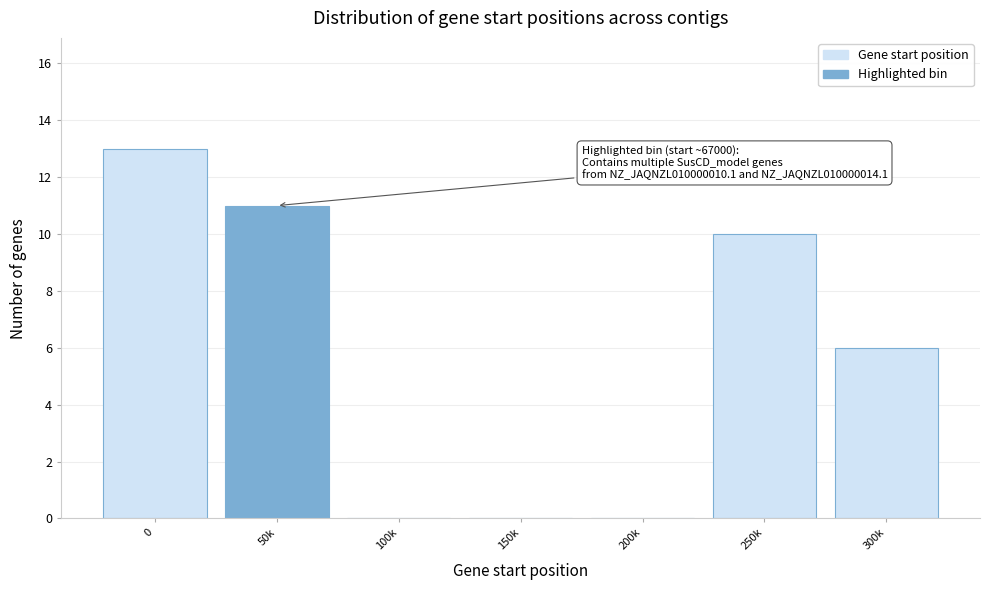

Reading left to right, transcribe all the data shown in this chart.

0=13	50k=11	100k=0	150k=0	200k=0	250k=10	300k=6